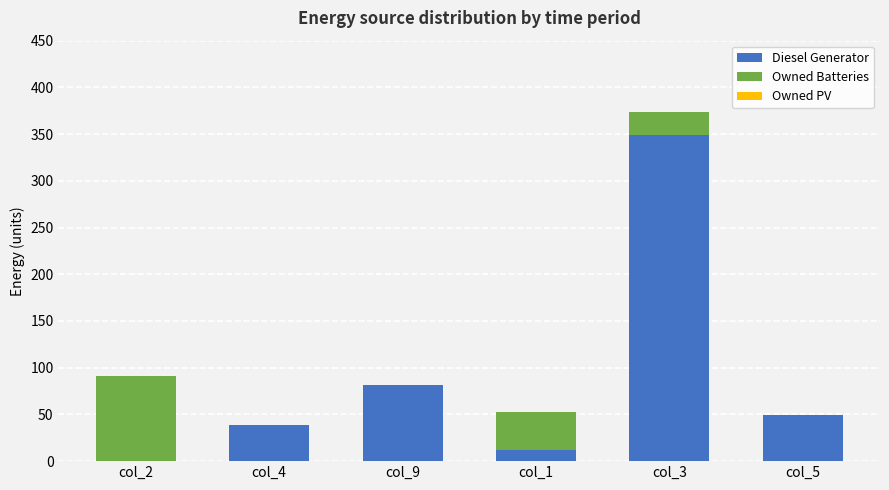

At which label is Diesel Generator closest to 174?

col_9